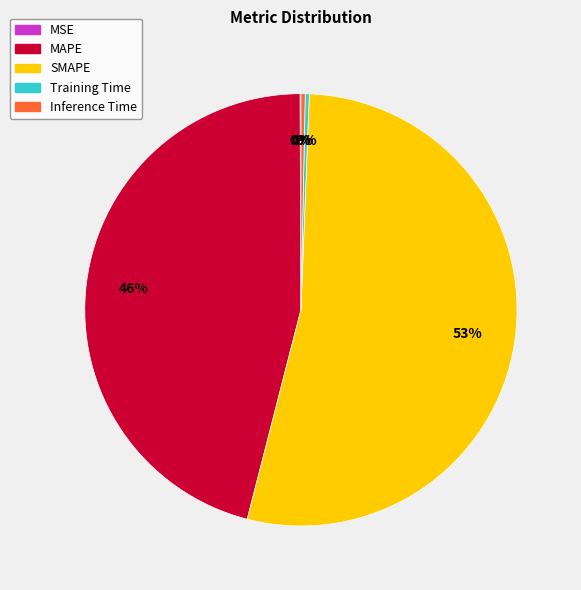

Is it true that SMAPE is 53% of the pie?

True